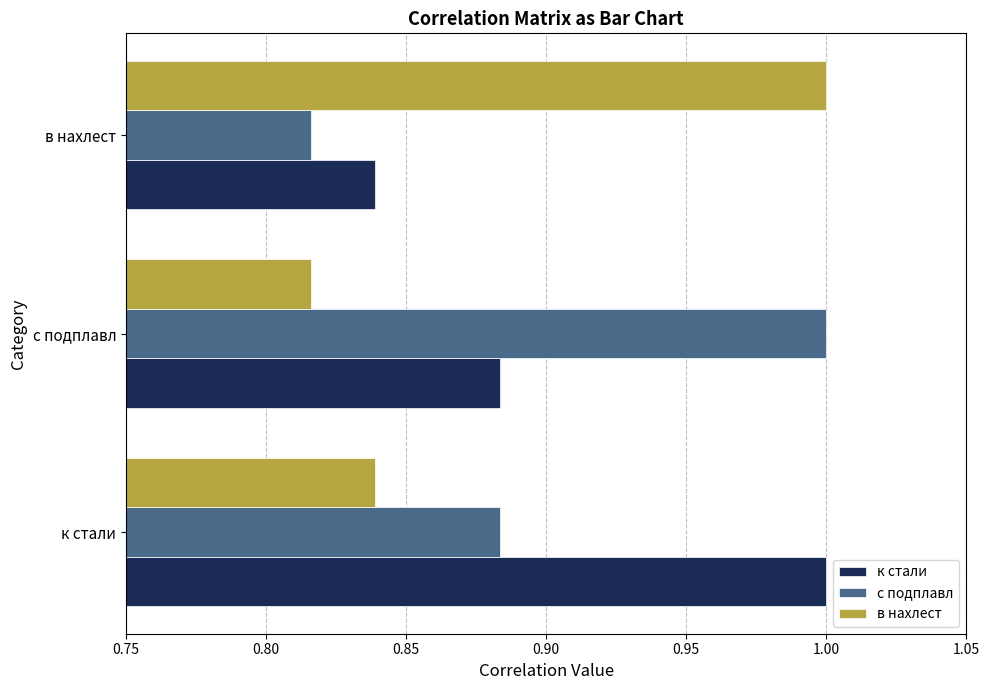

What is the sum of all с подплавл values?

2.7